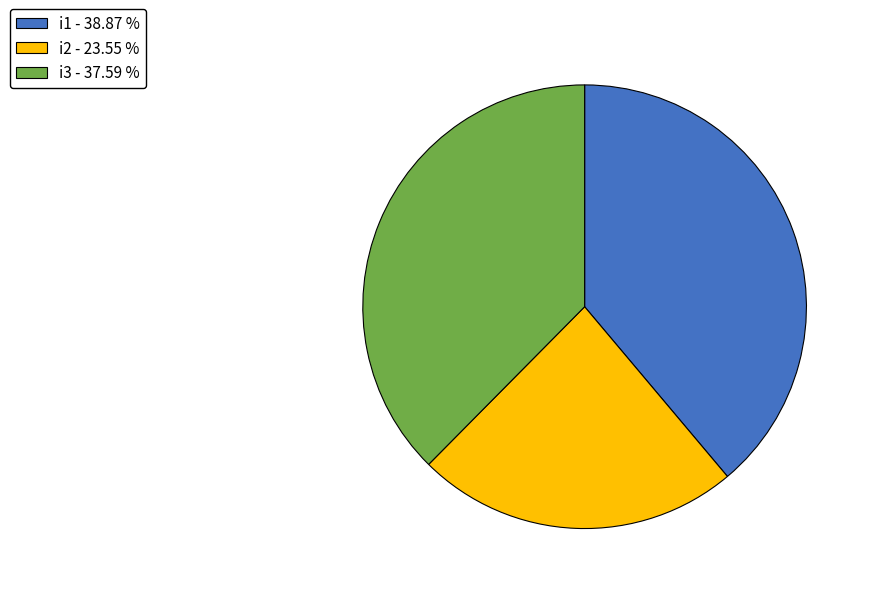

Rank the categories by value from lowest to highest.

i2, i3, i1